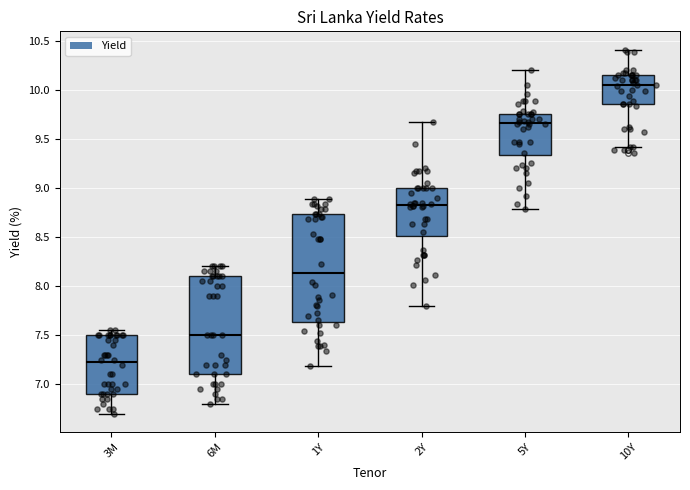

Which box has the highest median line?

10Y